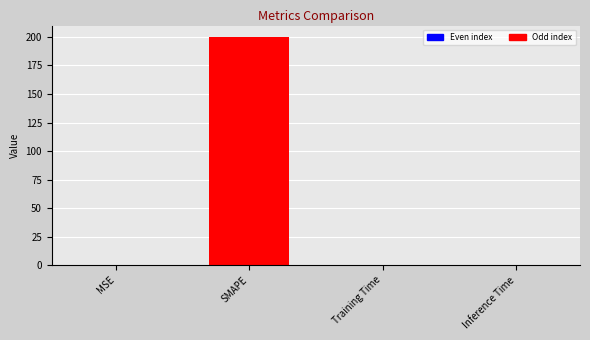

What is the sum of all values?

200.0